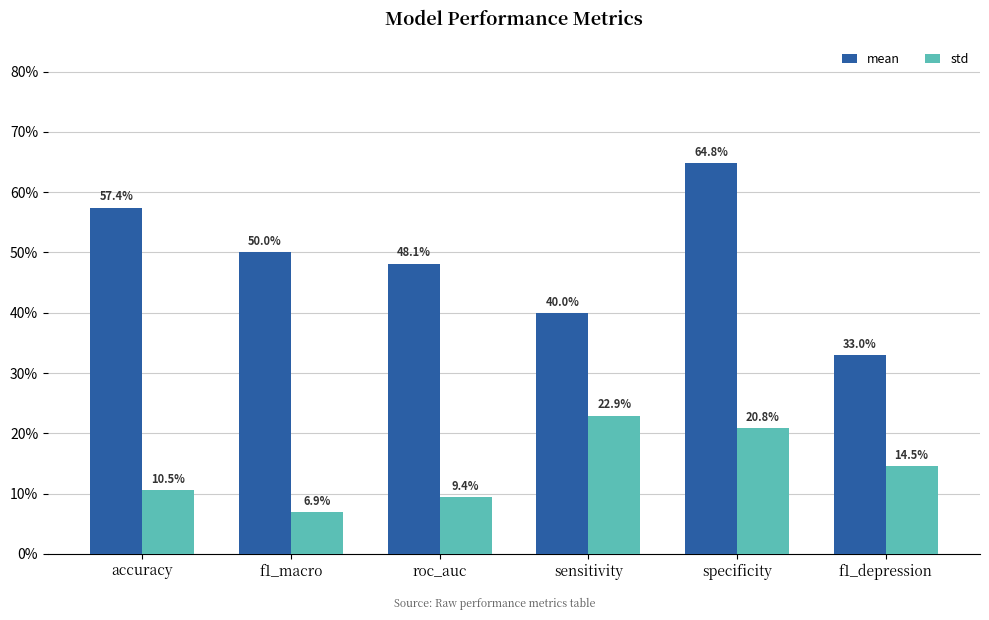

Reading left to right, extract all data points from this chart.

mean: accuracy=0.6	f1_macro=0.5	roc_auc=0.5	sensitivity=0.4	specificity=0.6	f1_depression=0.3
std: accuracy=0.1	f1_macro=0.1	roc_auc=0.1	sensitivity=0.2	specificity=0.2	f1_depression=0.1